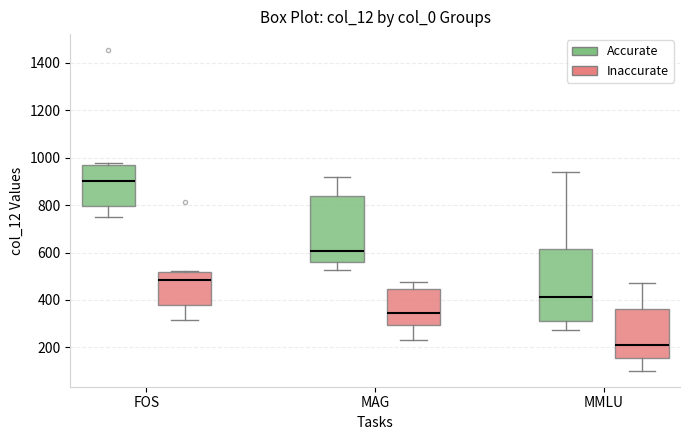

Reading left to right, transcribe this box plot: for each box, give where its median line is, the range the box spans, and where its two whiskers end, as read against the y-axis. The values are not printed on the chart, so give them approximately, as read against the axis.

FOS (Accurate): median 900, box 800 to 960, whiskers 740 to 980
FOS (Inaccurate): median 480, box 380 to 520, whiskers 320 to 520
MAG (Accurate): median 600, box 560 to 840, whiskers 520 to 920
MAG (Inaccurate): median 340, box 300 to 440, whiskers 240 to 480
MMLU (Accurate): median 420, box 320 to 620, whiskers 280 to 940
MMLU (Inaccurate): median 220, box 160 to 360, whiskers 100 to 480